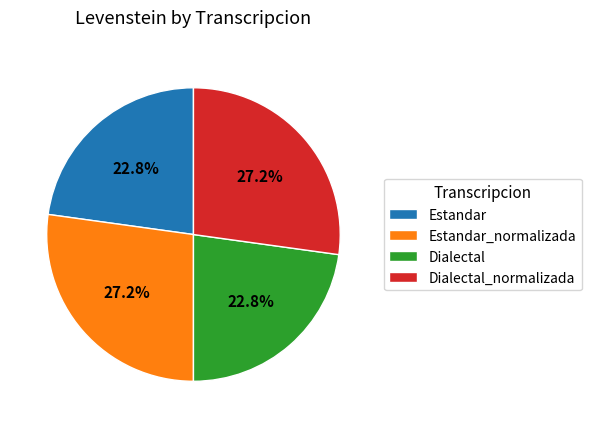

Approximately how many times larger is the value at Dialectal_normalizada compared to Estandar?

1.2